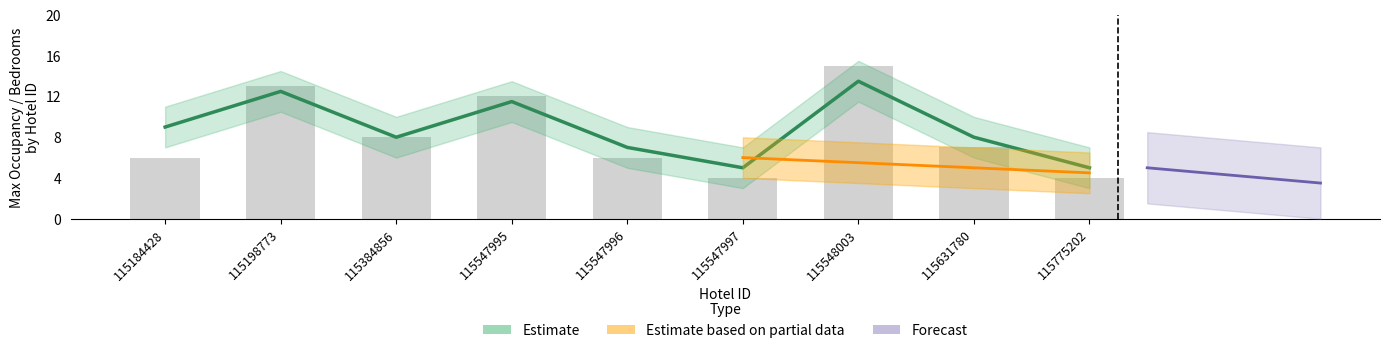

What is the smallest value displayed?

4